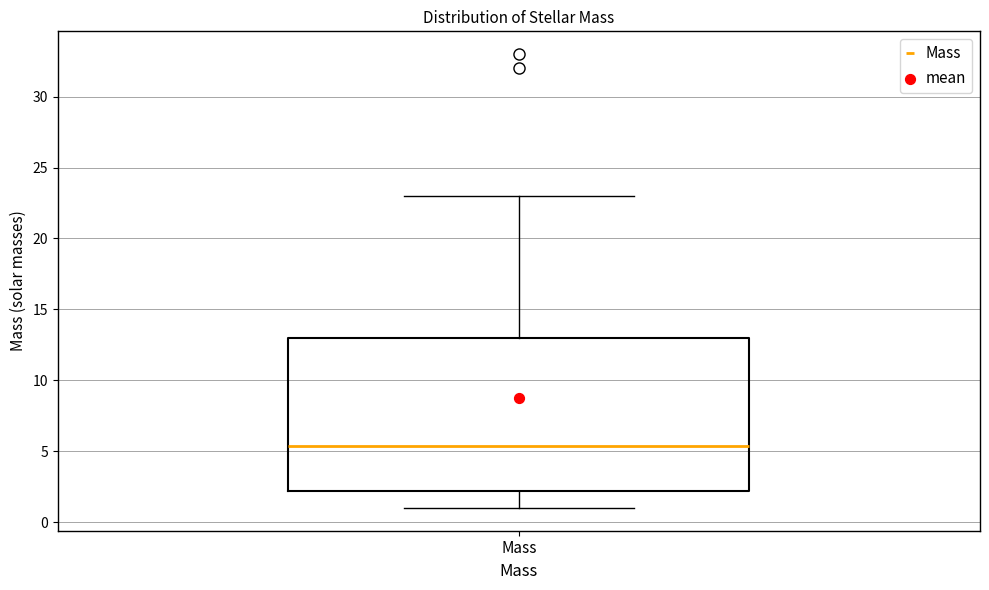

Transcribe this box plot: give where the median line is, the range the box spans, and where the two whiskers end, as read against the y-axis. The values are not printed on the chart, so give them approximately, as read against the axis.

median 5.5, box 2.0 to 13.0, whiskers 1.0 to 23.0